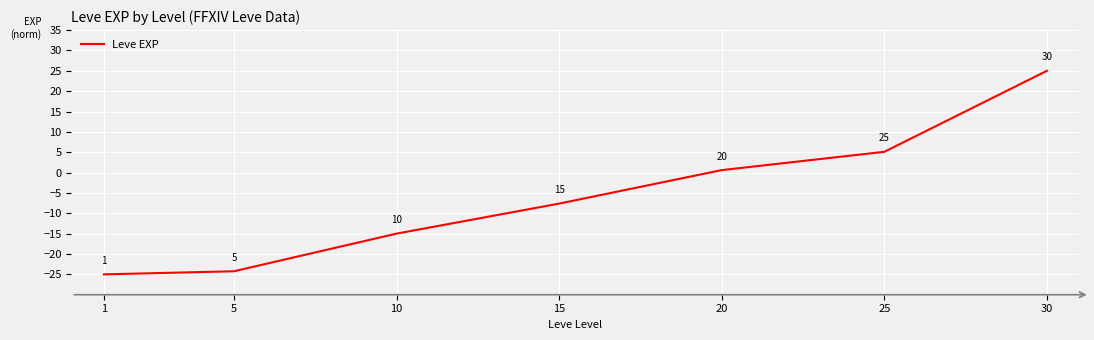

What is the minimum value shown in the chart?

-25.0